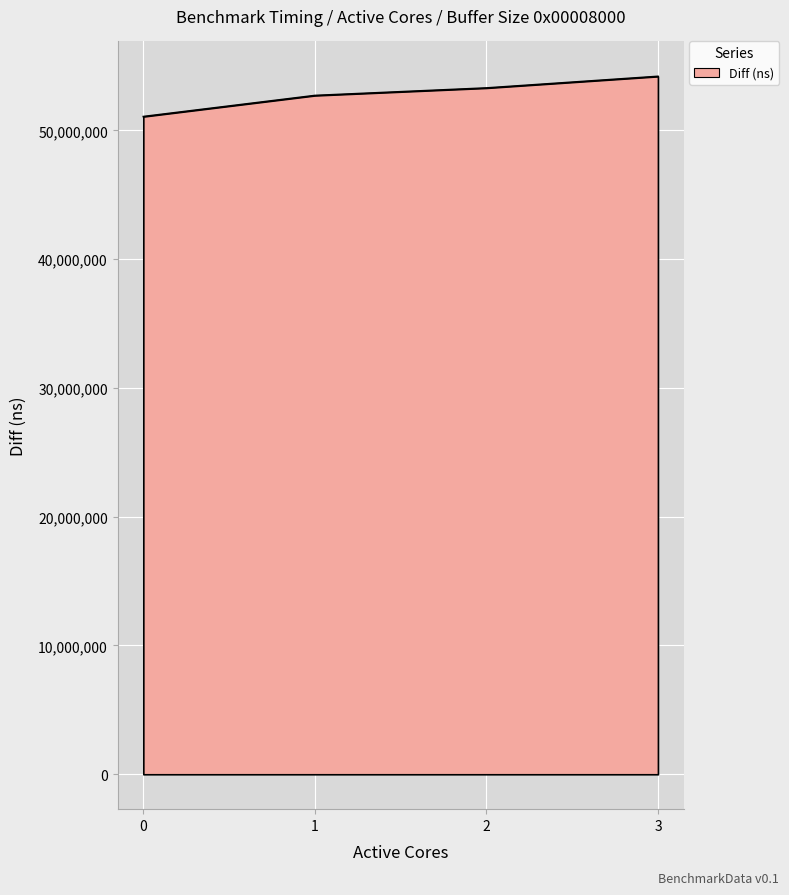

Reading left to right, transcribe all the data shown in this chart.

51074994	52711777	53295365	54197185